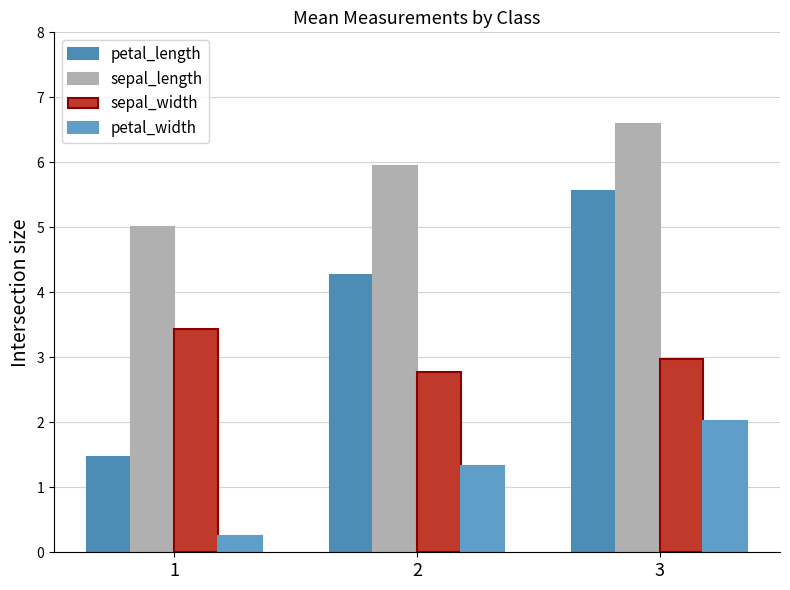

Count the number of data series in this chart.

4